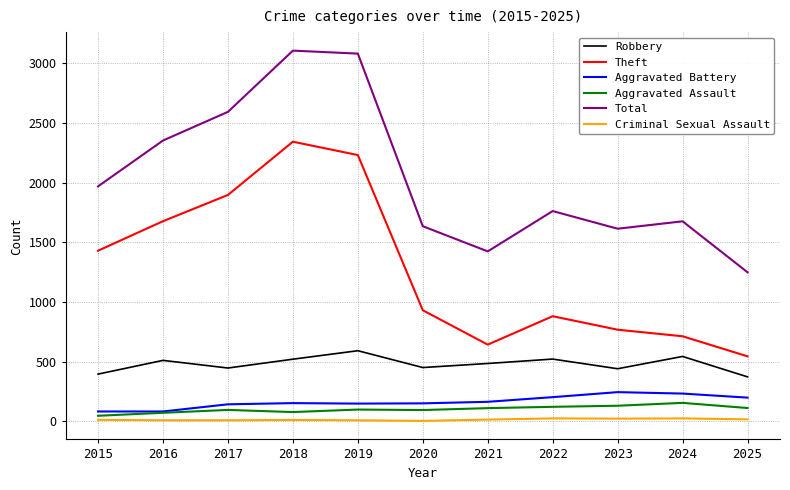

Which series has the widest spread of values?

Total